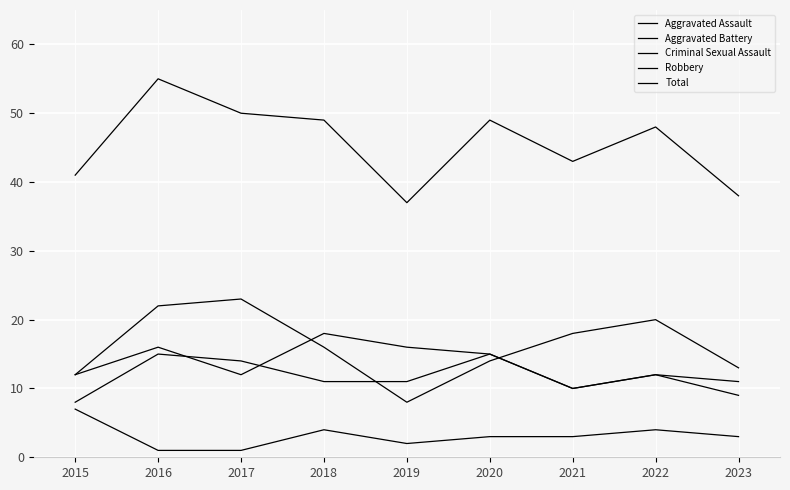

What is the difference between the maximum and minimum values in the Total series?

18